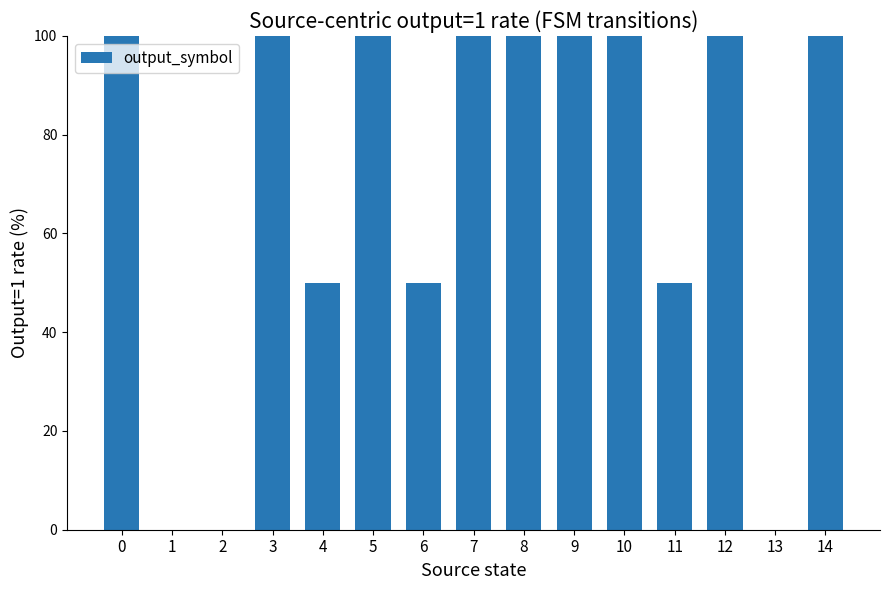

True or false: the data shows 100 at 12.

True